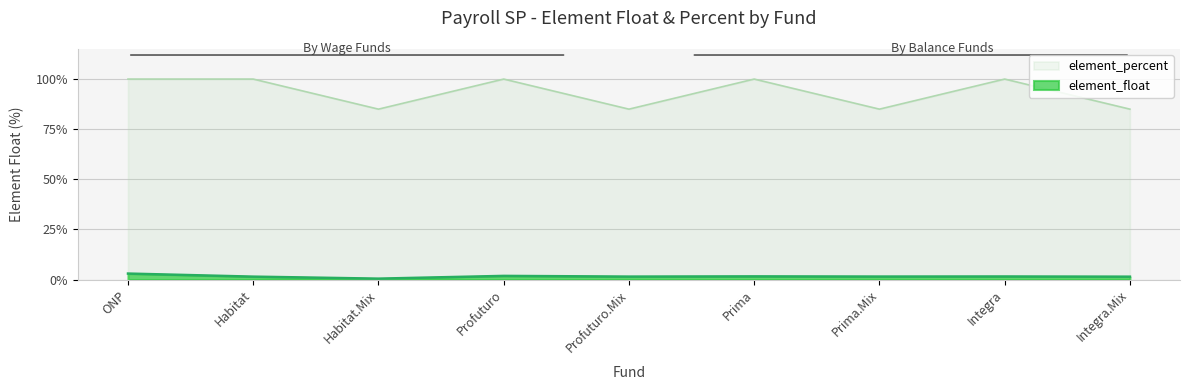

Reading left to right, what are all the values shown in this chart?

element_float: ONP=3.0	Habitat=1.5	Habitat.Mix=0.5	Profuturo=1.8	Profuturo.Mix=1.5	Prima=1.6	Prima.Mix=1.5	Integra=1.6	Integra.Mix=1.4
element_percent: ONP=100.0	Habitat=100.0	Habitat.Mix=85.0	Profuturo=100.0	Profuturo.Mix=85.0	Prima=100.0	Prima.Mix=85.0	Integra=100.0	Integra.Mix=85.0